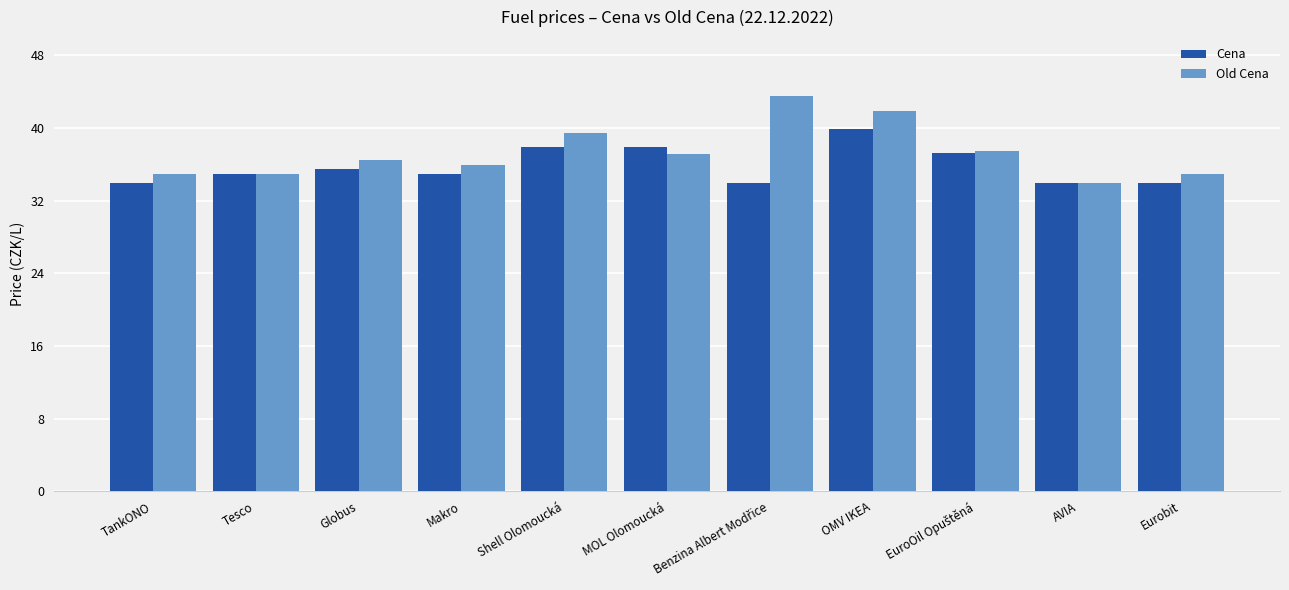

Count the number of categories in the chart.

11